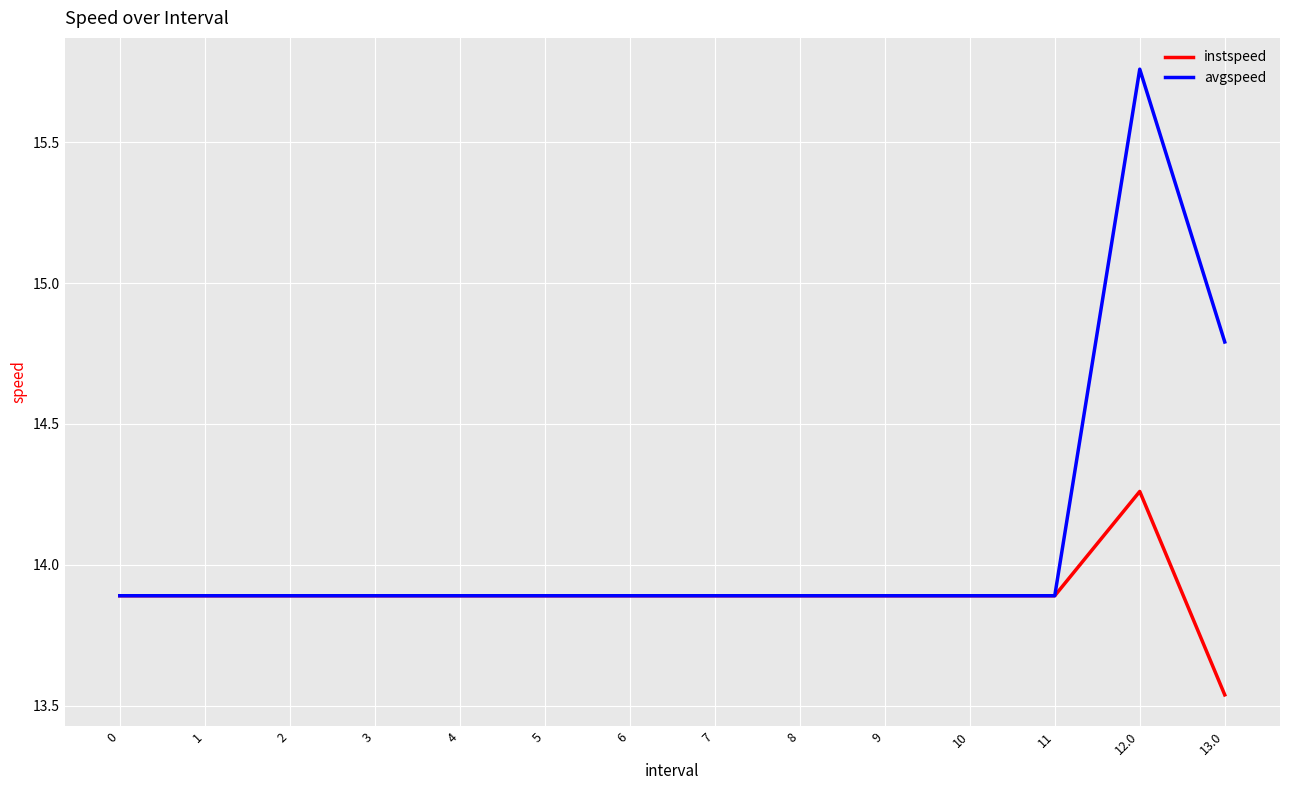

List the series in order of their overall mean, lowest first.

instspeed, avgspeed